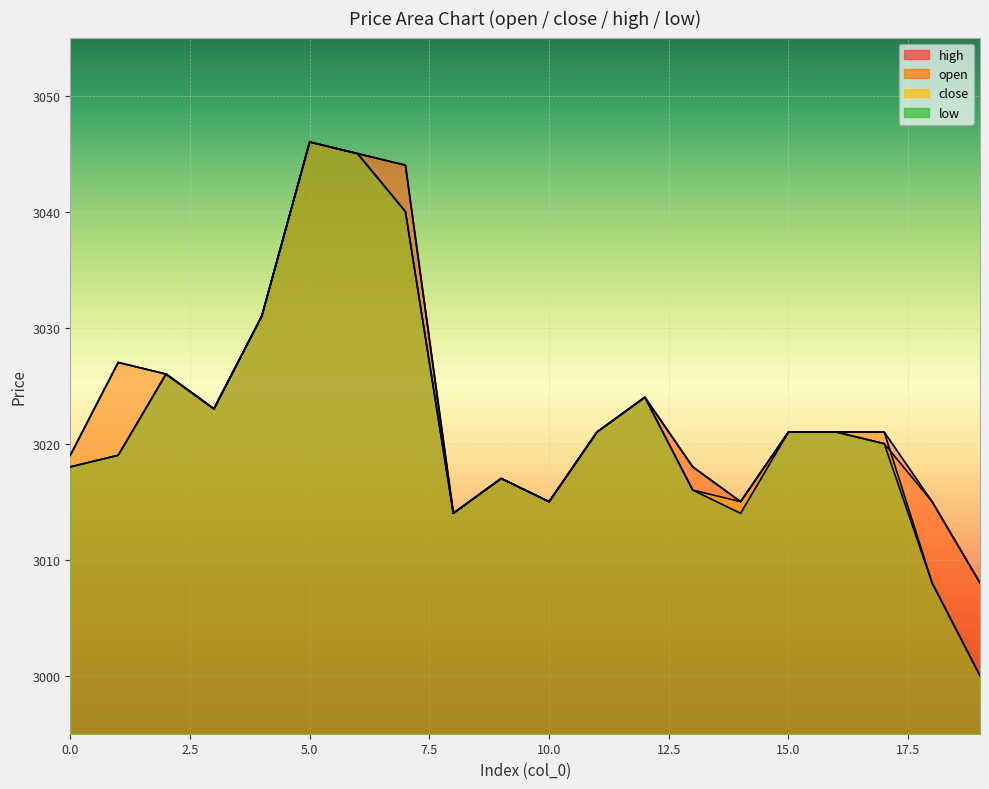

Which series ends up on top after the final intersection of close and open?

open